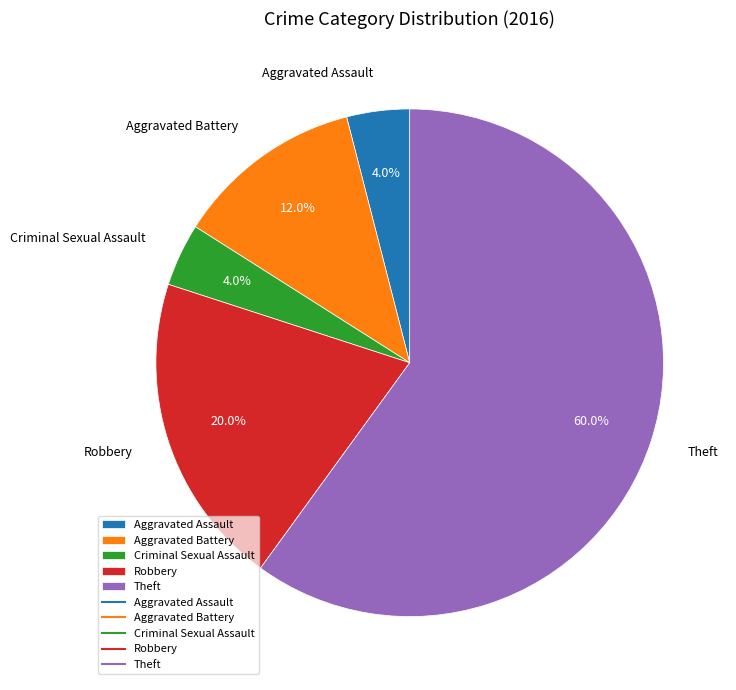

Count the number of slices in the pie.

5